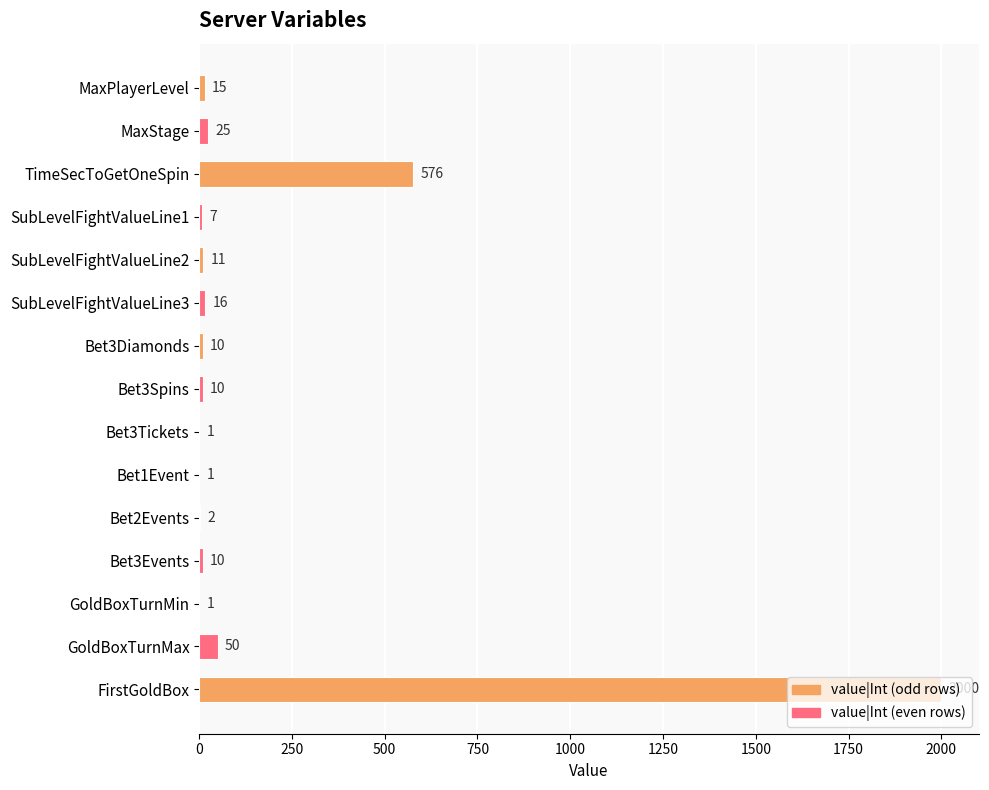

Which has a higher value, SubLevelFightValueLine1 or Bet3Tickets?

SubLevelFightValueLine1